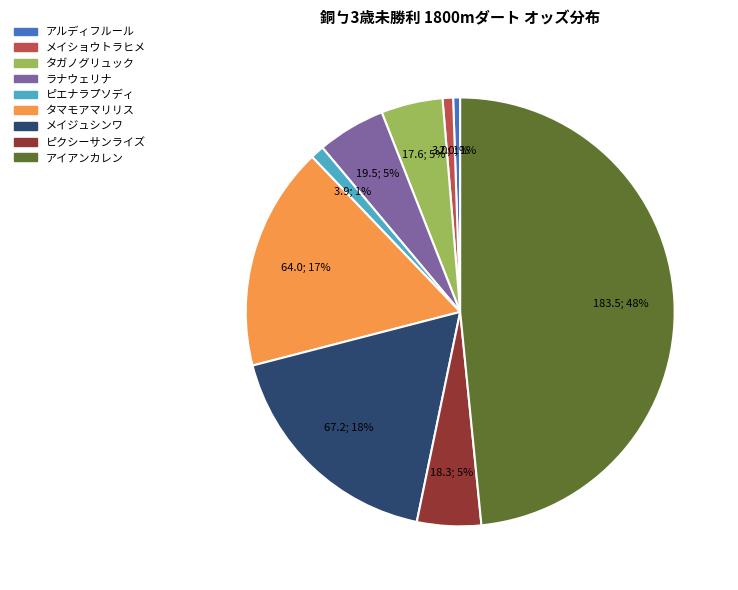

Which category has the biggest portion of the pie?

アイアンカレン